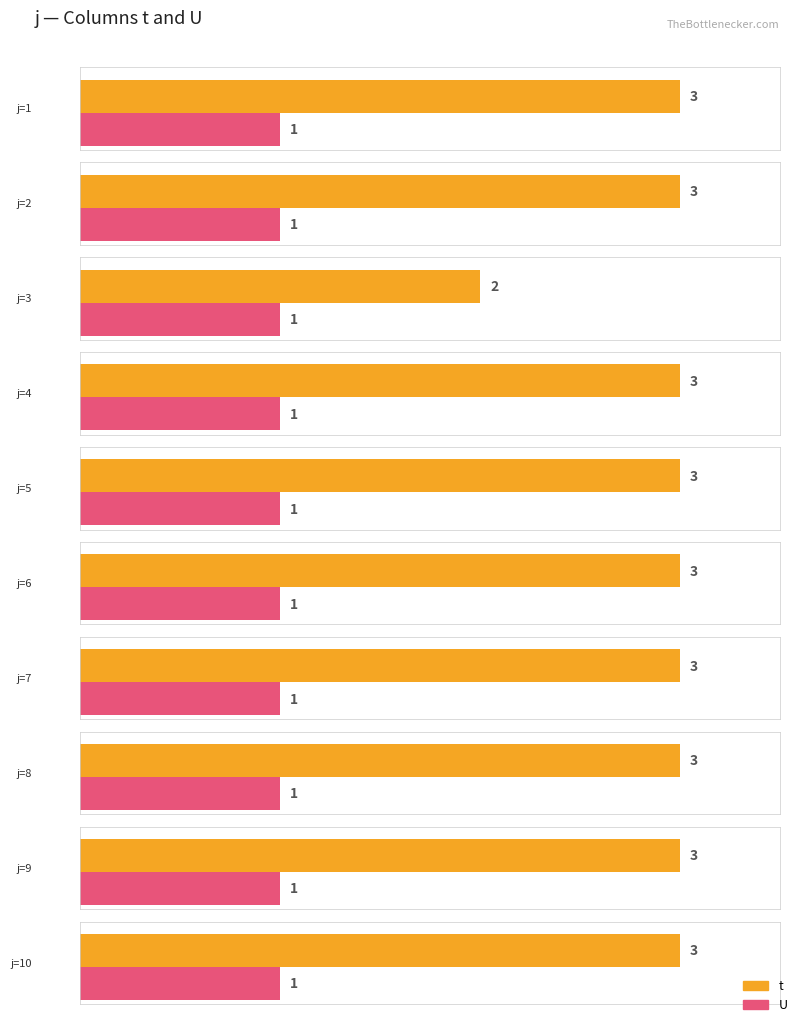

At which category is the sum across all series the highest?

1